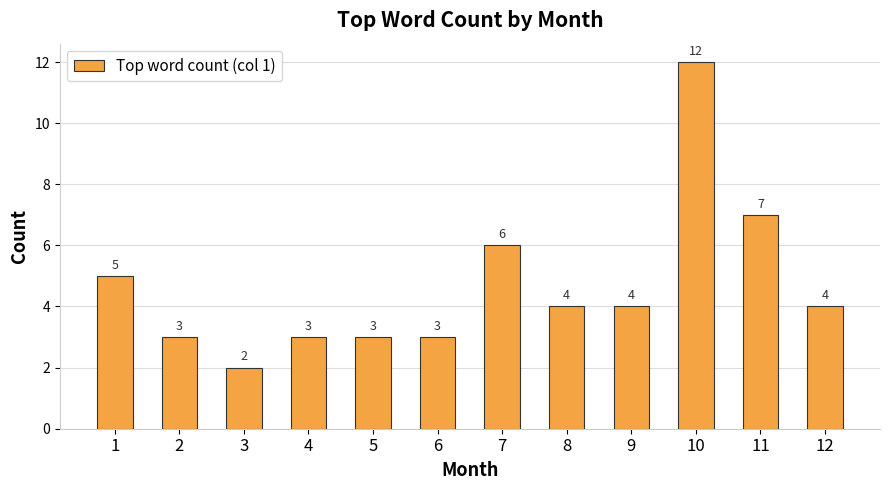

The value at 6 is 3. True or false?

True